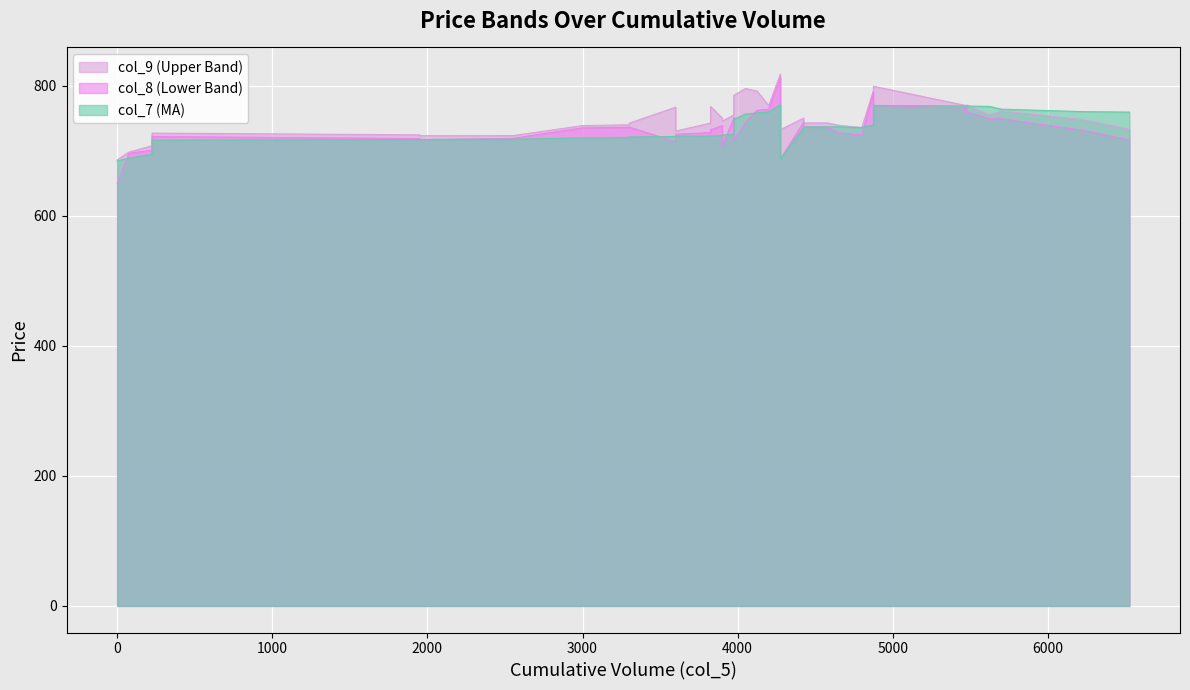

Which series has the widest spread of values?

col_8